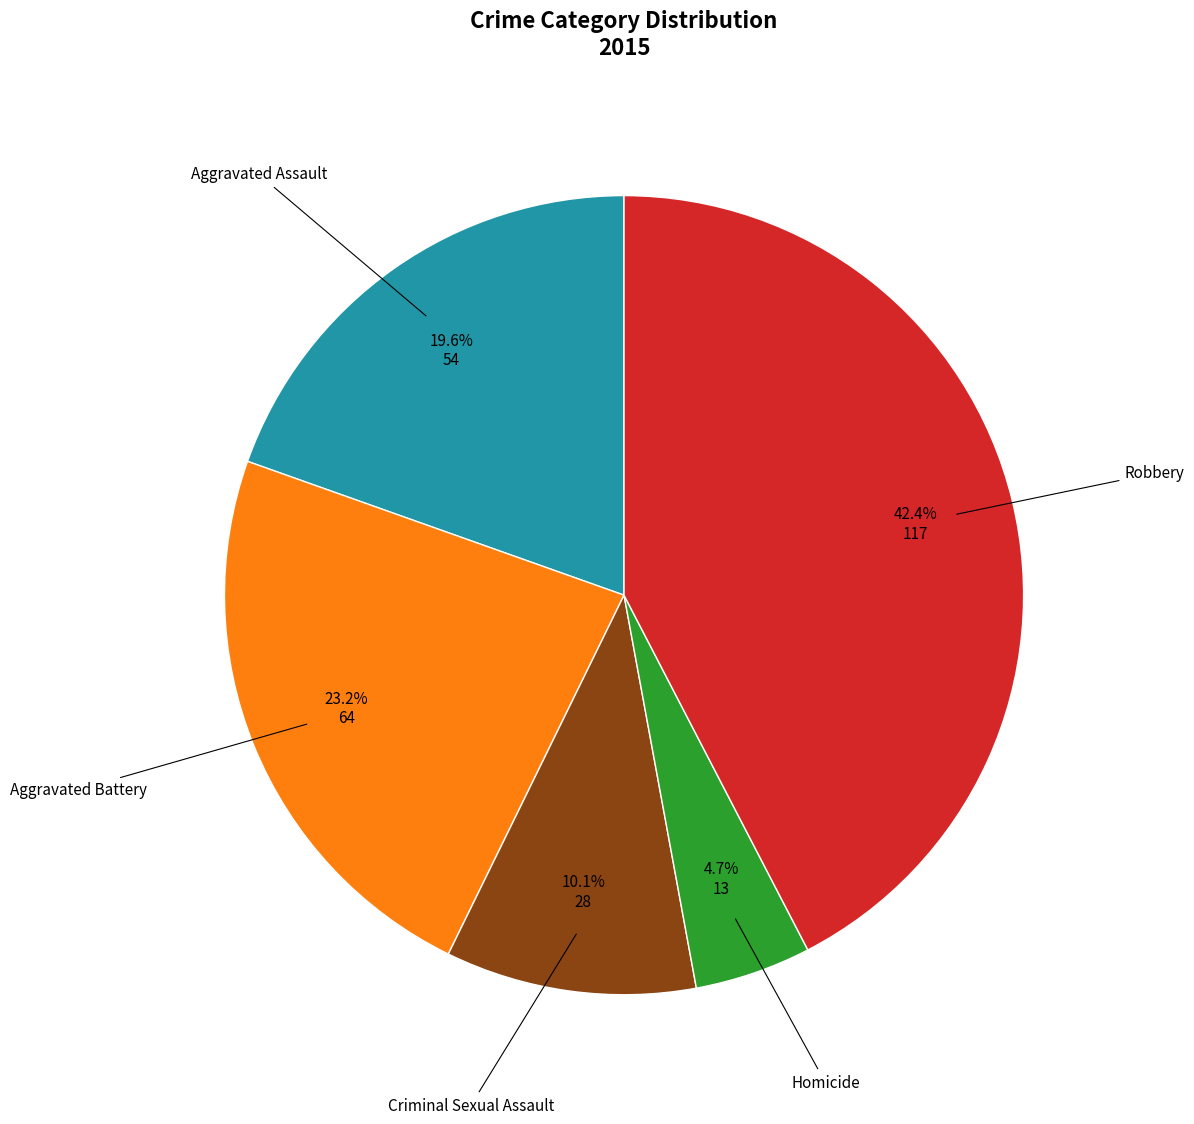

Is there any slice that represents more than half of the pie?

No